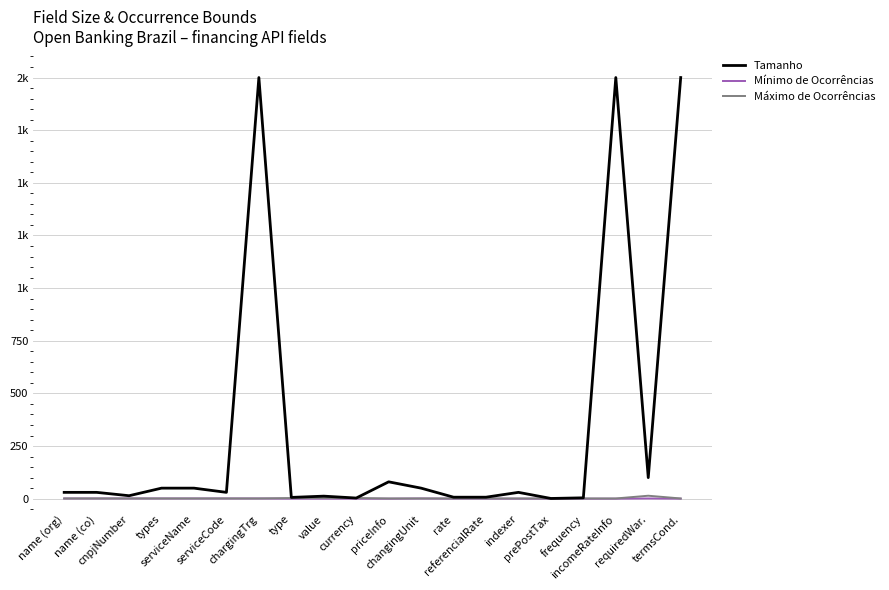

Is it true that Mínimo de Ocorrências equals 0 at termsCond.?

True